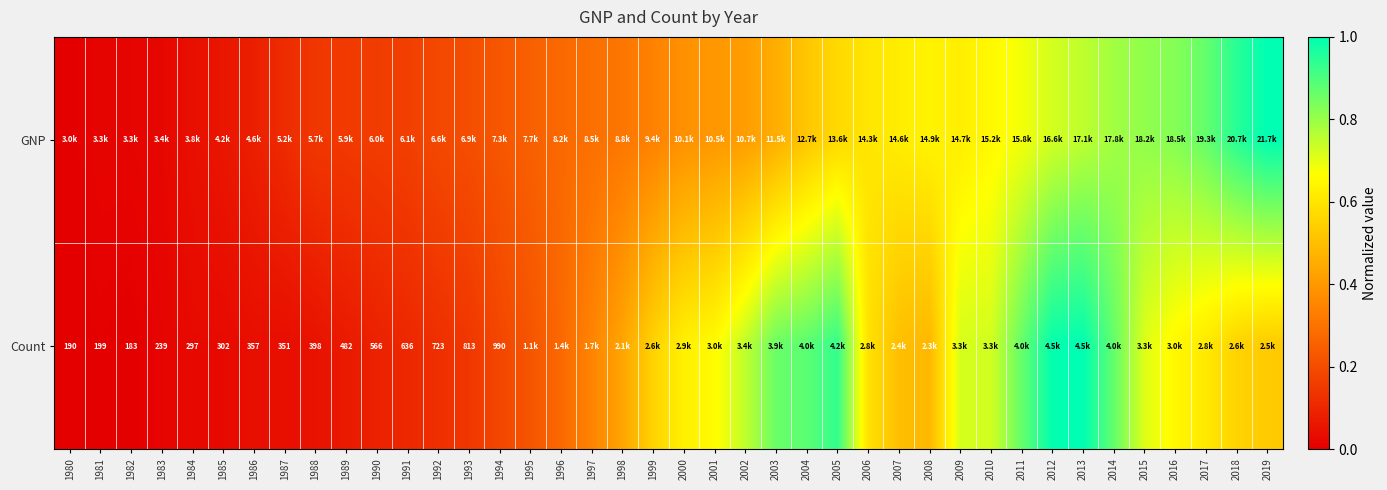

At how many categories does at least one series exceed 0?

40